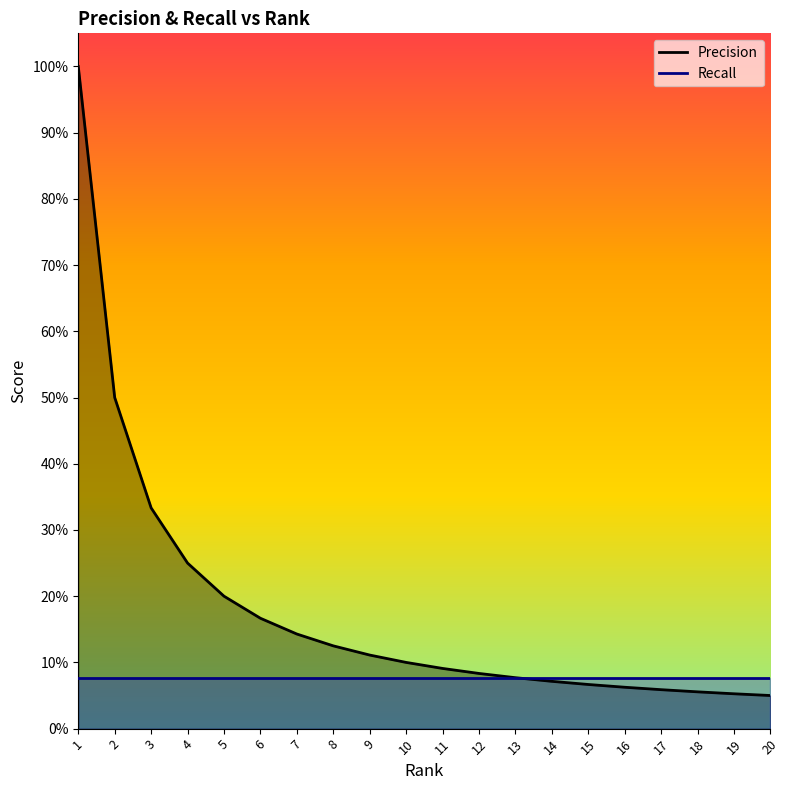

Reading left to right, transcribe all the data shown in this chart.

Precision: 1=1.0	2=0.5	3=0.3	4=0.2	5=0.2	6=0.2	7=0.1	8=0.1	9=0.1	10=0.1	11=0.1	12=0.1	13=0.1	14=0.1	15=0.1	16=0.1	17=0.1	18=0.1	19=0.1	20=0.1
Recall: 1=0.1	2=0.1	3=0.1	4=0.1	5=0.1	6=0.1	7=0.1	8=0.1	9=0.1	10=0.1	11=0.1	12=0.1	13=0.1	14=0.1	15=0.1	16=0.1	17=0.1	18=0.1	19=0.1	20=0.1